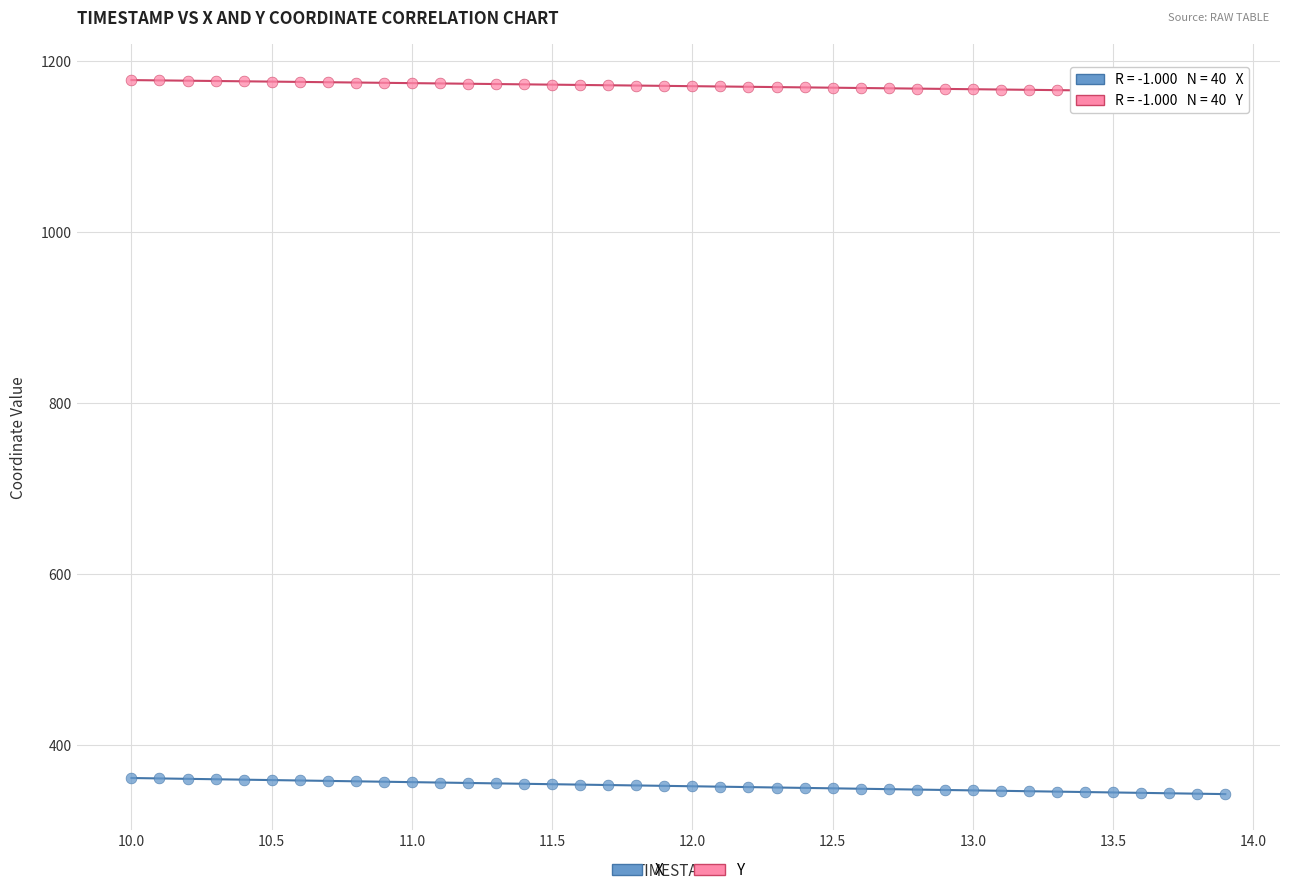

Across all data points, what is the range of Y values (max minus min)?

835.7